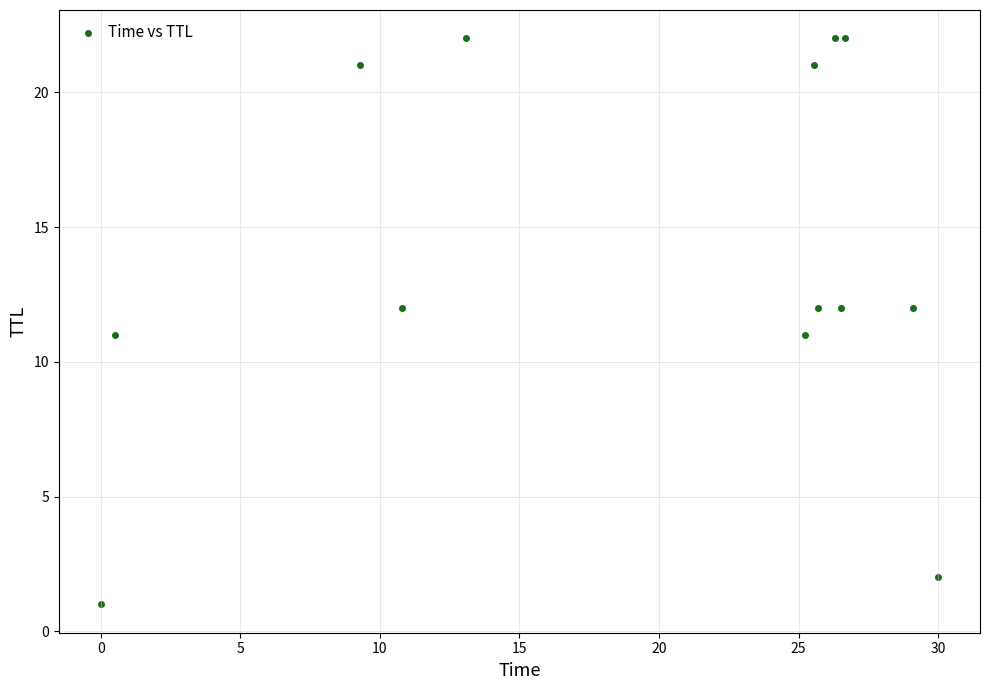

What is the range of Y values (max minus min)?

21